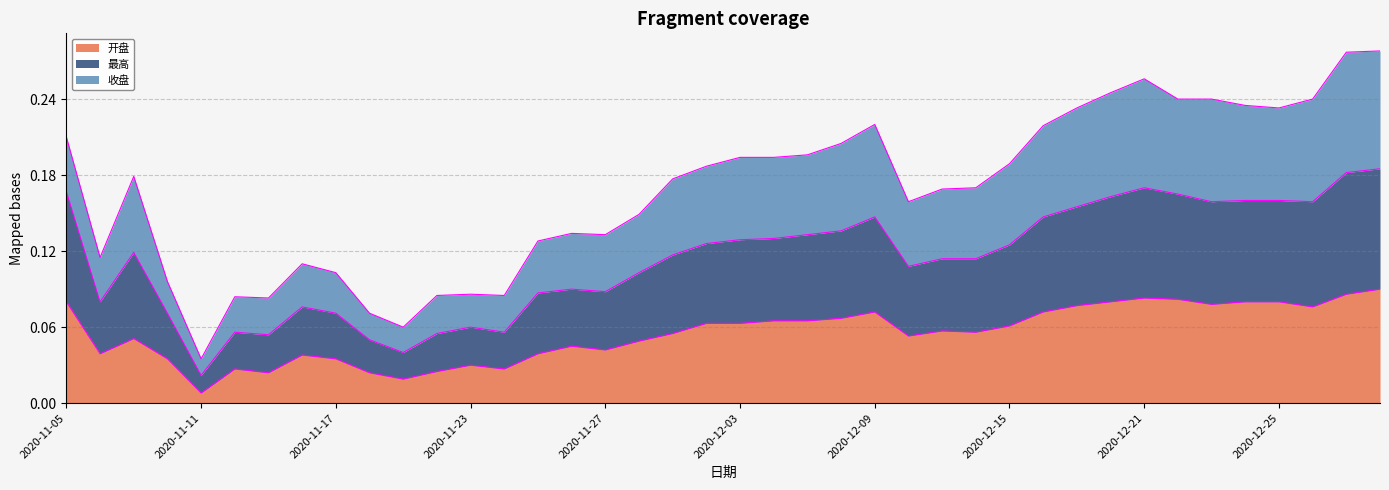

How many lines are shown in the chart?

3